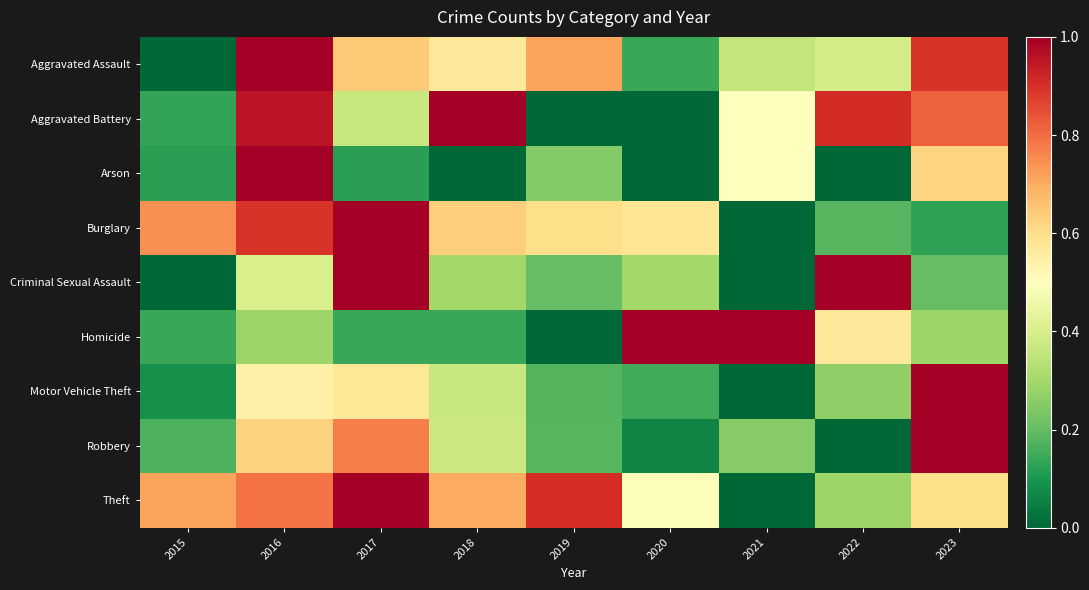

Which label corresponds to the largest value in the chart?

2017